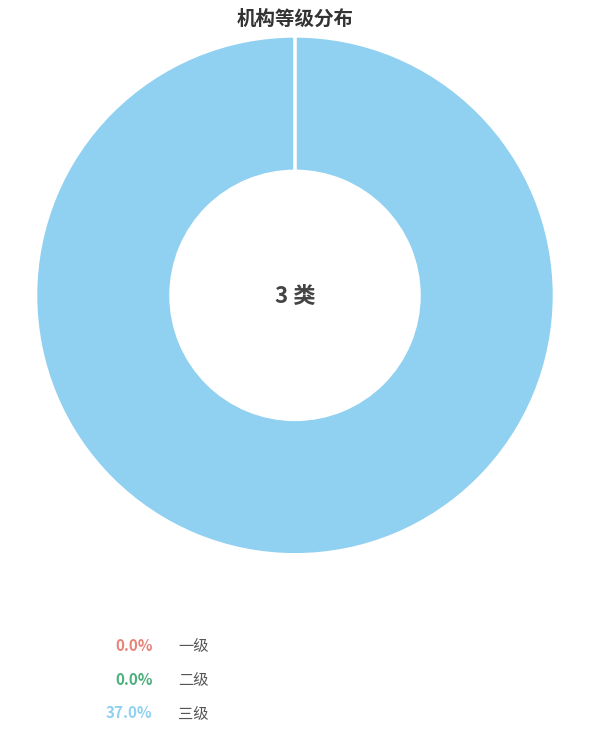

To the nearest percent, what is the difference between the largest and smallest slice percentages?

100%